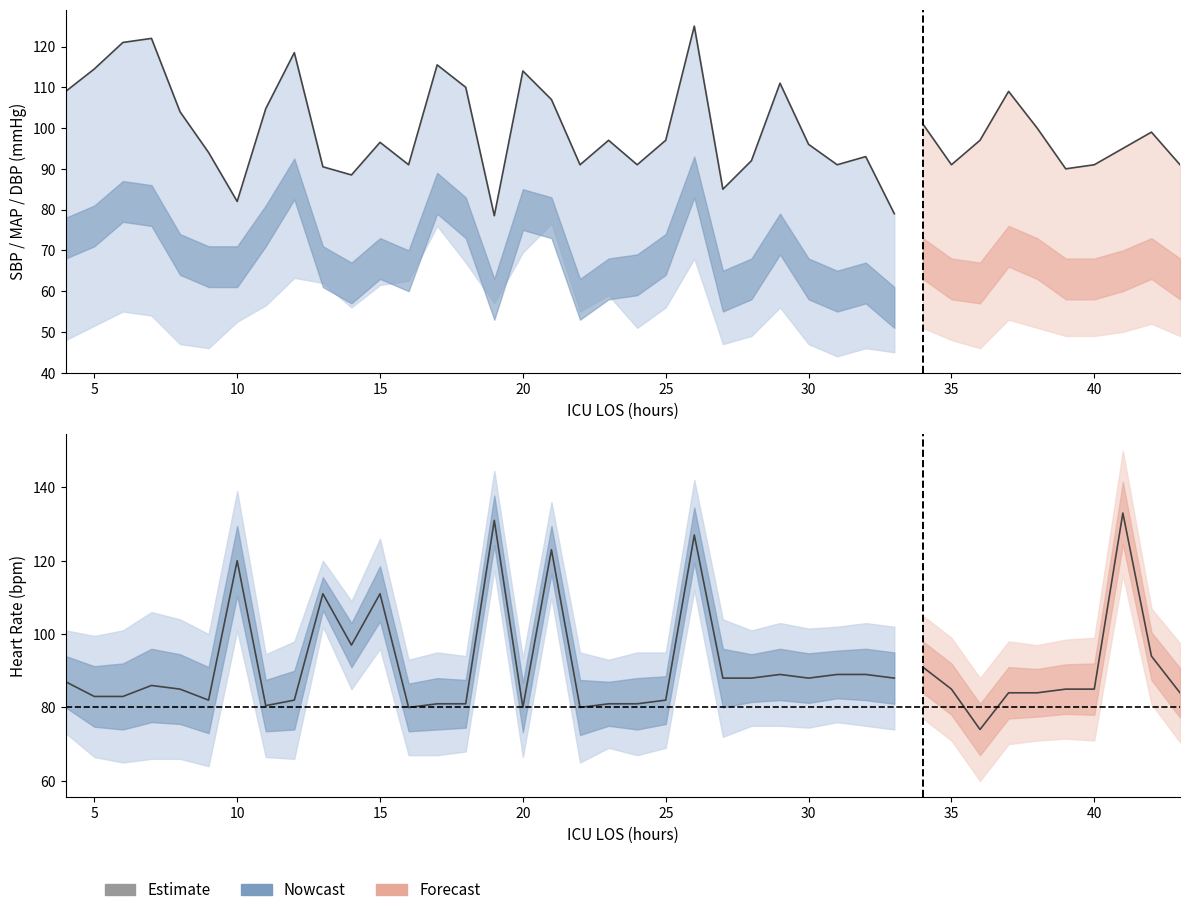

What is the difference between the second highest and minimum values in the DBP series?

32.0